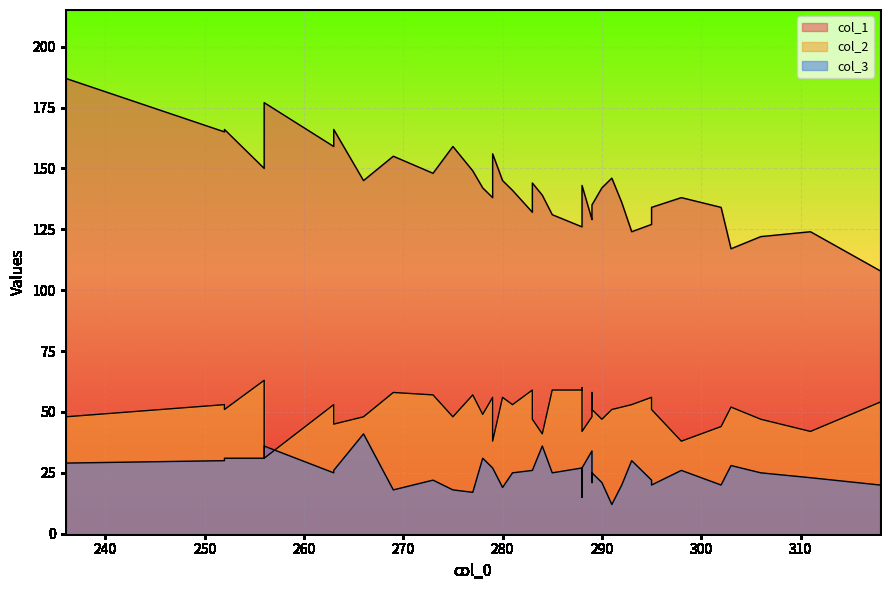

Which category has the lowest value across all series?

291